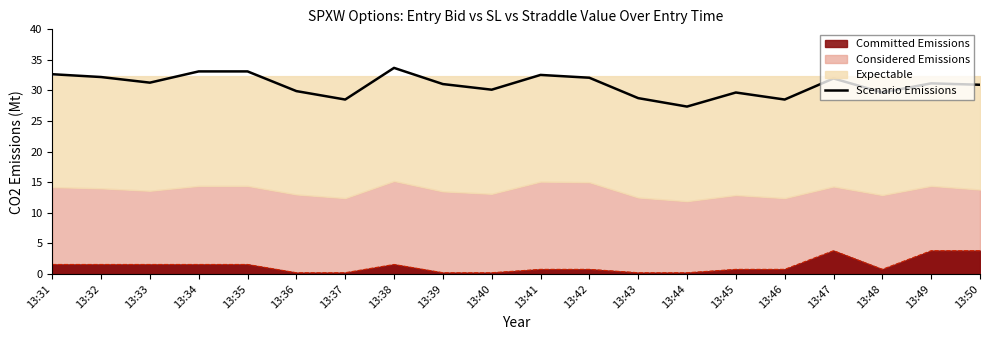

How many lines are shown in the chart?

1